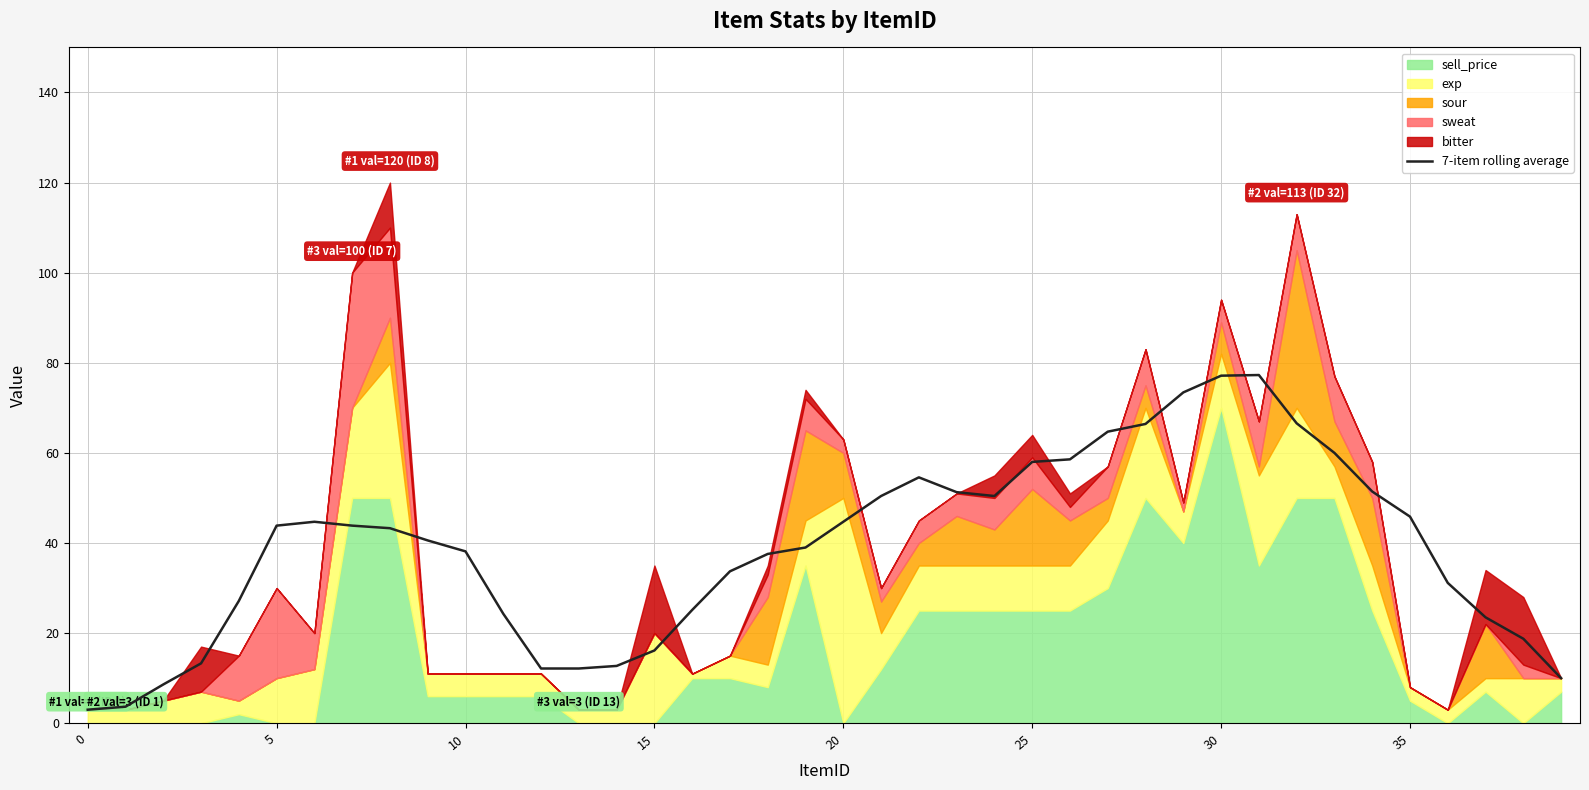

Where is the first local minimum?

12